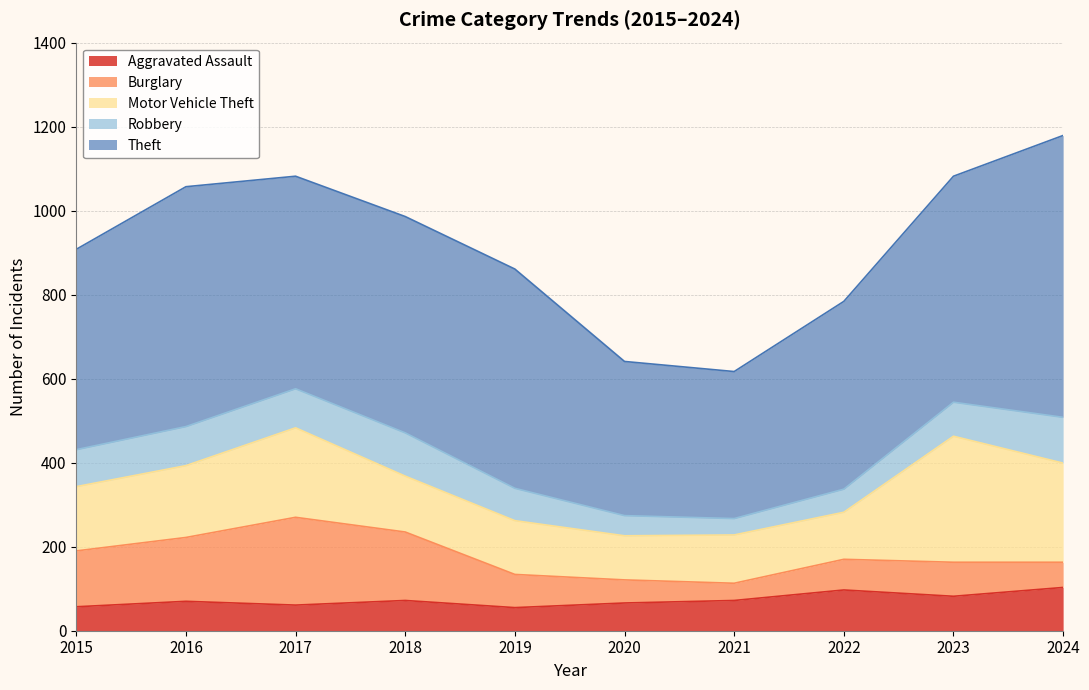

Between 2019 and 2021, which series saw the biggest shift?

Theft